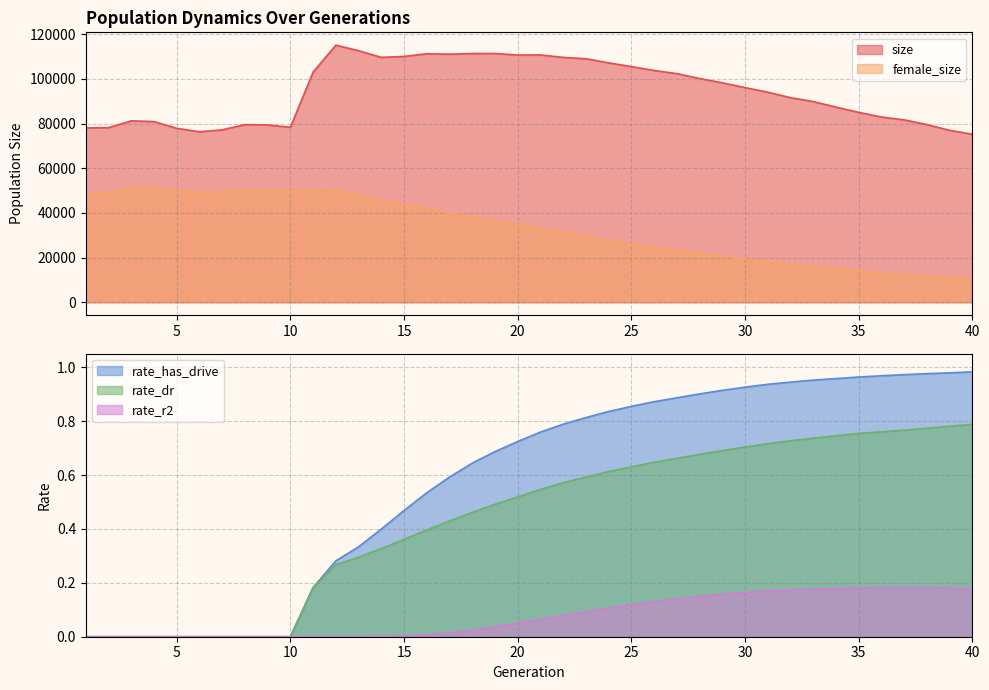

The rate_has_drive series shows 0.0 at 5. True or false?

True